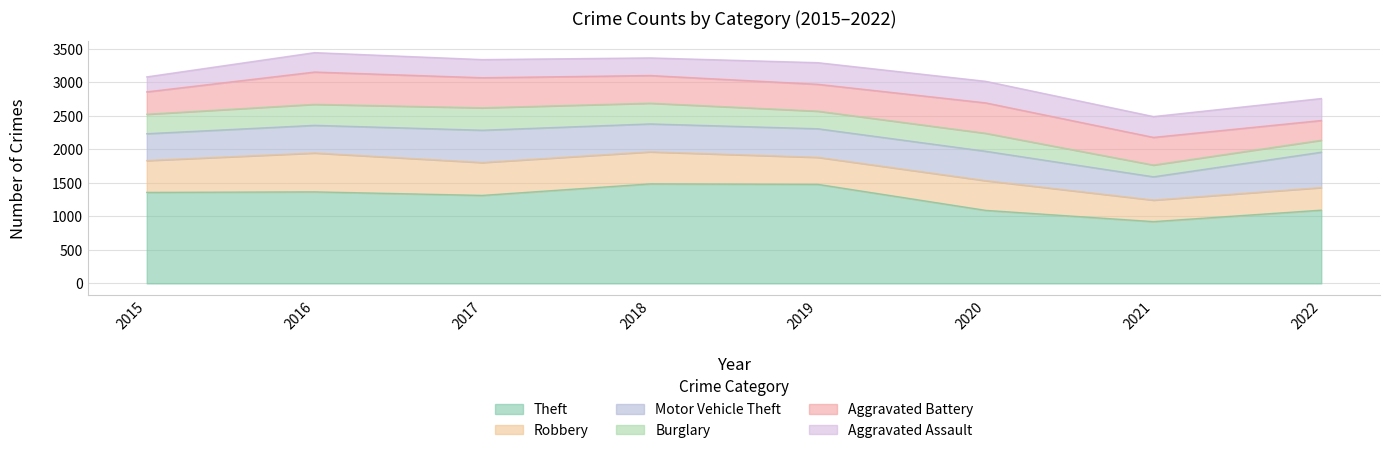

Does the chart display data point markers on the line(s)?

No